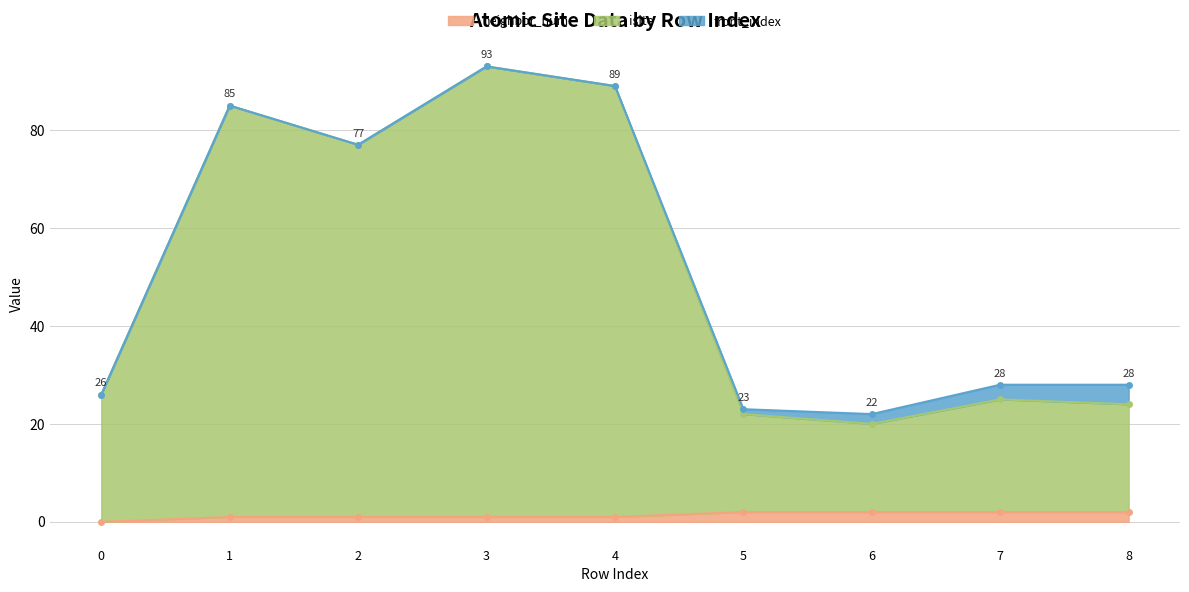

What is the difference between the second highest and second lowest values in the isite series?

67